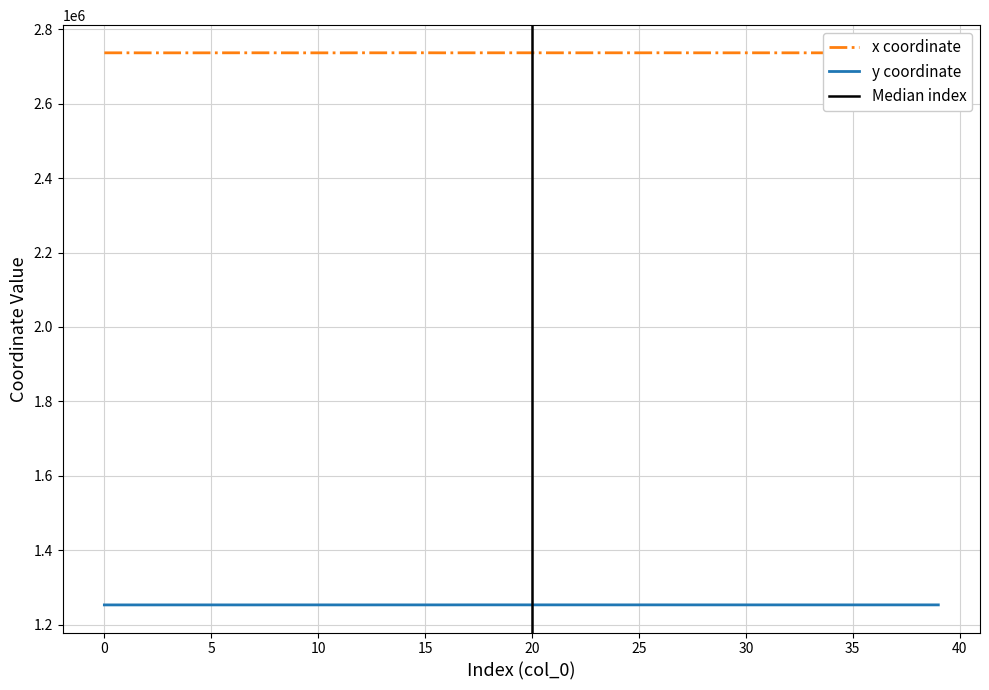

How many interior local peaks does the x series have?

12